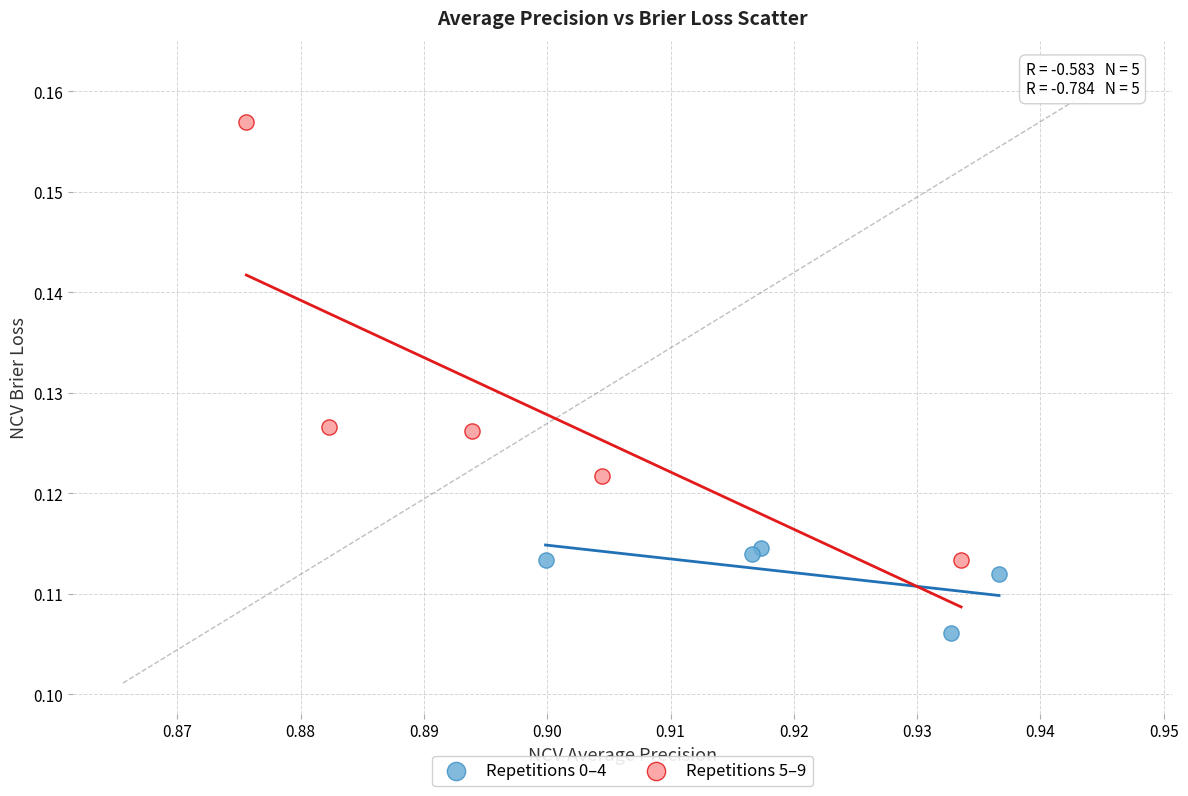

What are all the series names shown in the legend?

Repetitions 0–4, Repetitions 5–9